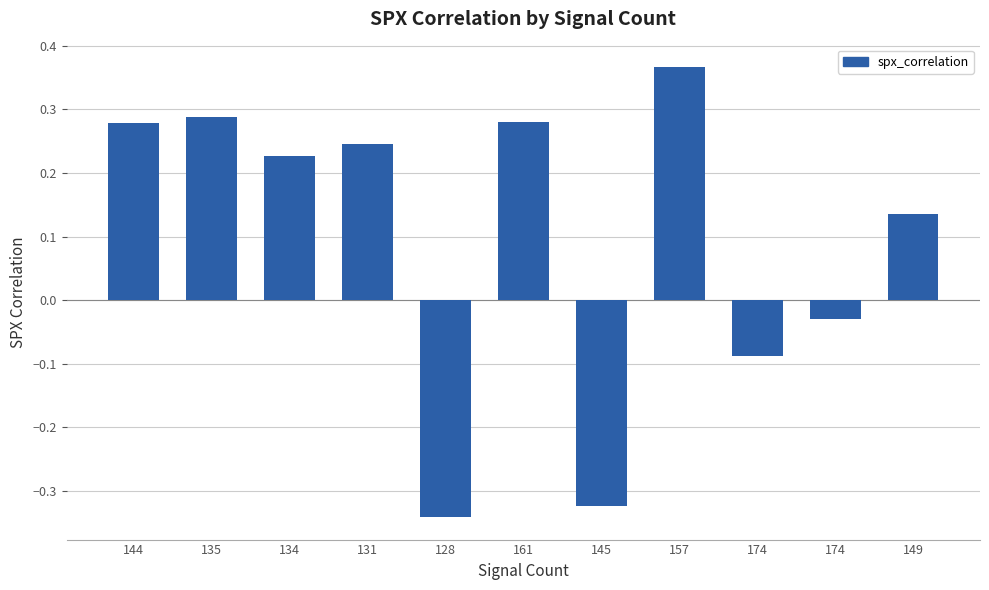

Between 174 and 128, which is larger?

174